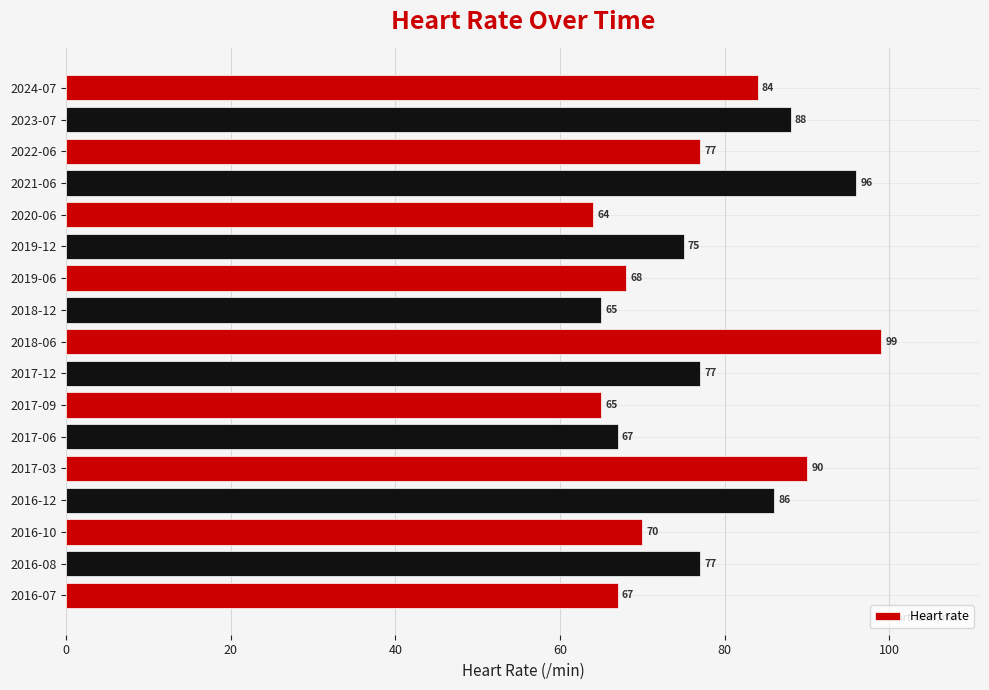

Does the chart contain stacked bars?

No